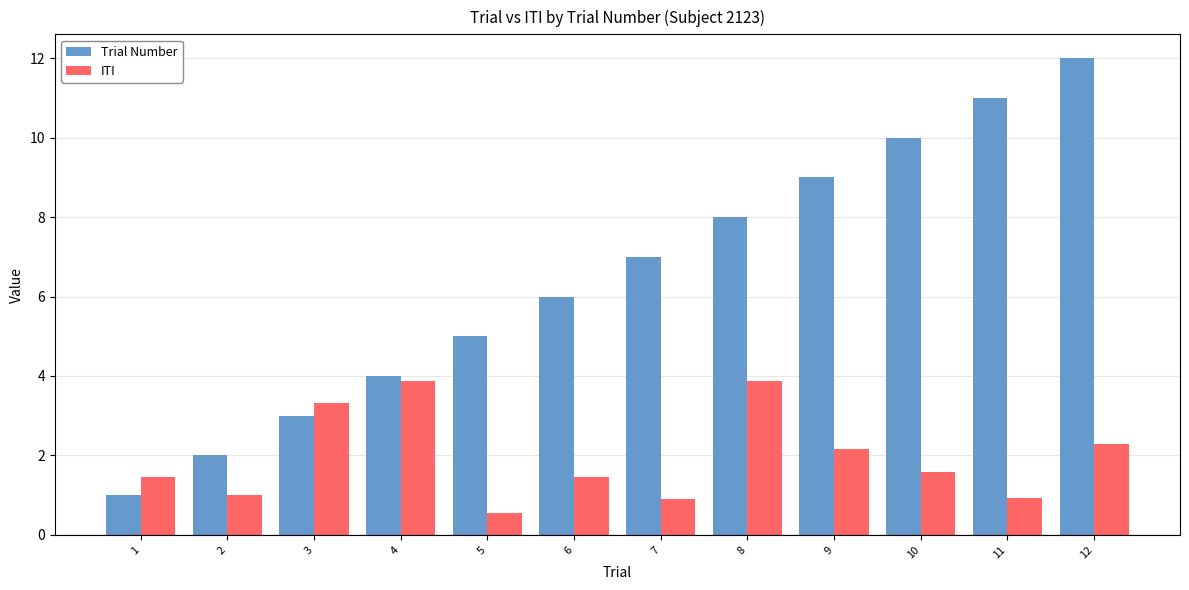

At 5, list the series in order from smallest to largest.

ITI, Trial Number